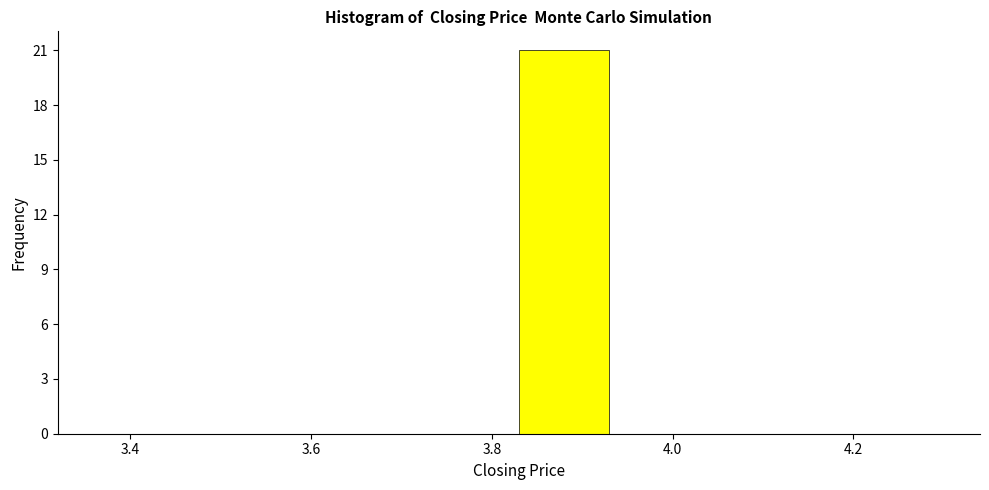

Reading left to right, transcribe this chart: for each bar, give the range it covers on the x-axis and its height. Neither the bar edges nor the heights are printed on the chart, so give them approximately, as read against the axes.

3.33 to 3.43: 0
3.43 to 3.53: 0
3.53 to 3.63: 0
3.63 to 3.73: 0
3.73 to 3.83: 0
3.83 to 3.93: 21
3.93 to 4.03: 0
4.03 to 4.13: 0
4.13 to 4.23: 0
4.23 to 4.33: 0